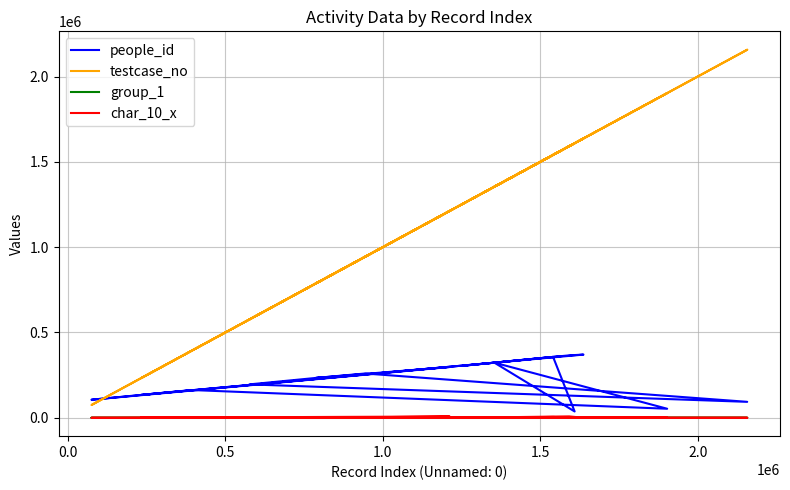

At how many categories does at least one series exceed 1296049?

9